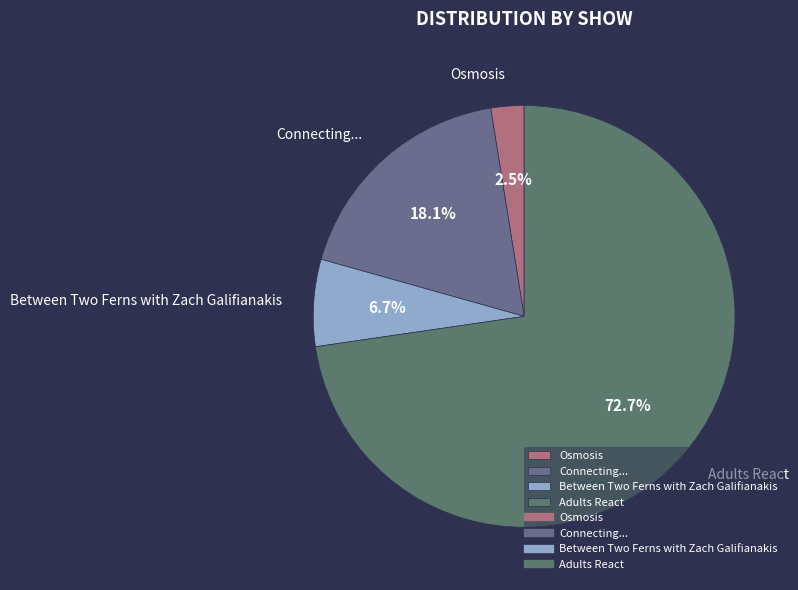

What portion of the pie excludes Connecting...?

81.9%